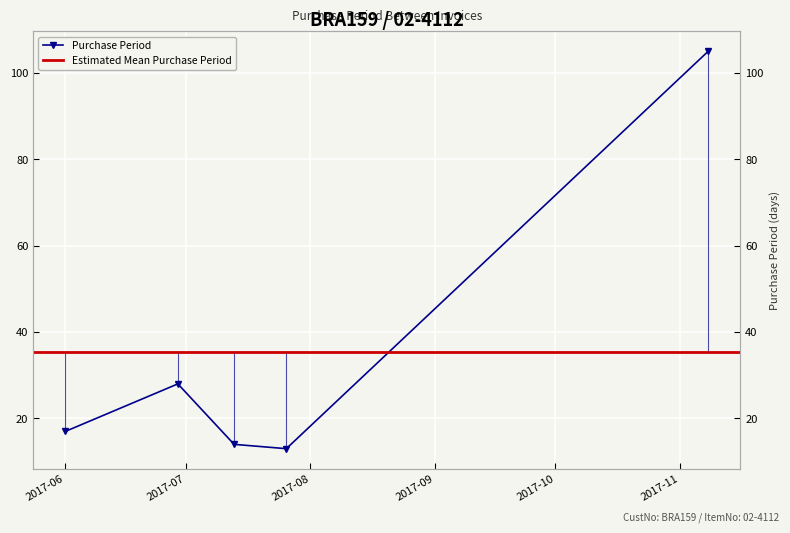

What is the label of the 2nd point from the left?

2017-06-29